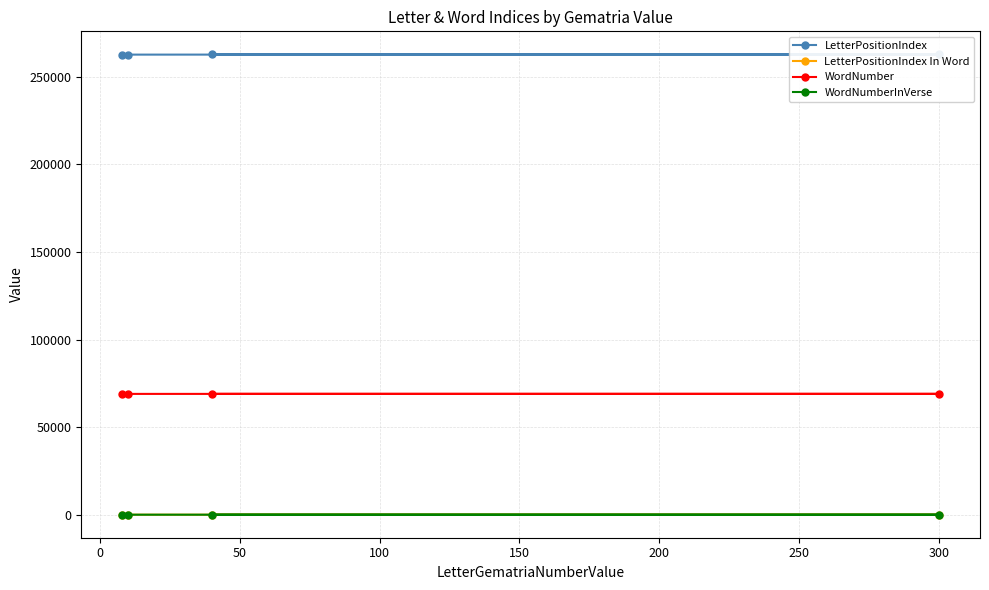

At how many categories does at least one series exceed 44992?

4